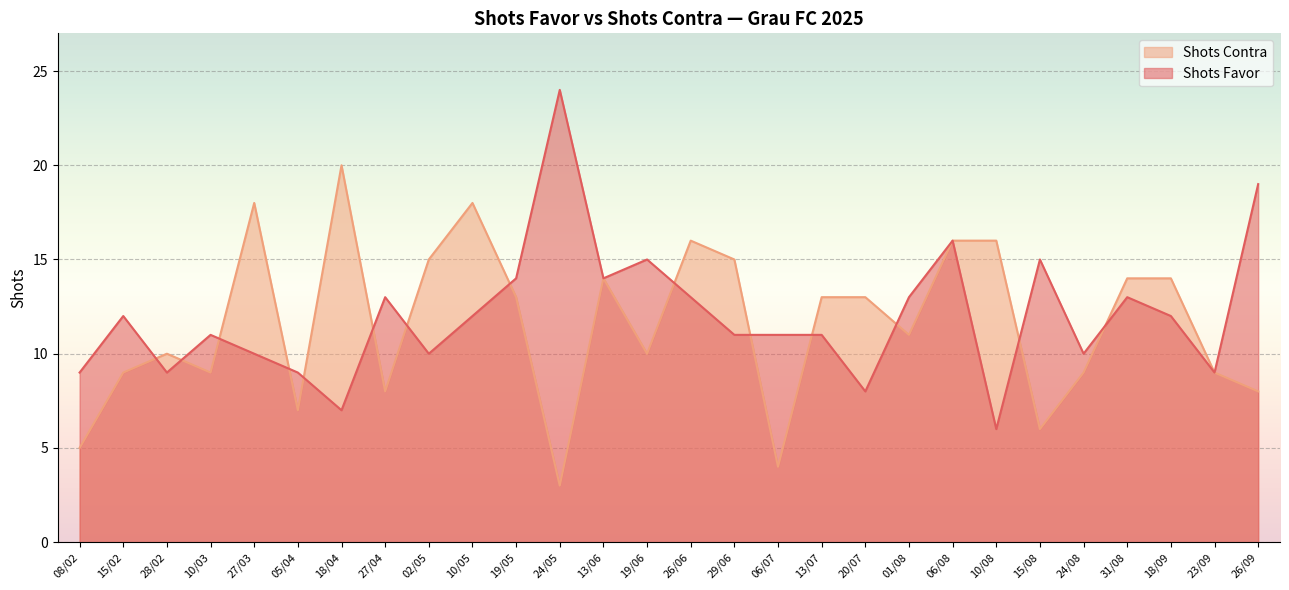

What is the smallest value displayed?

3